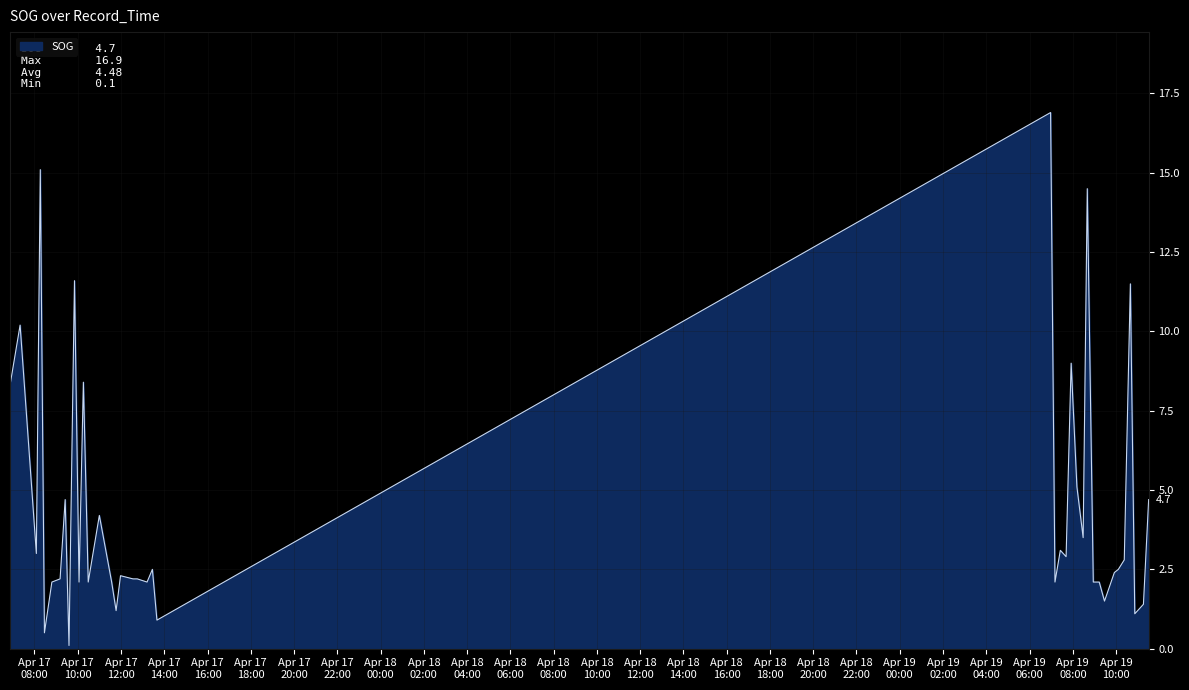

What is the difference between the maximum and minimum values?

16.8